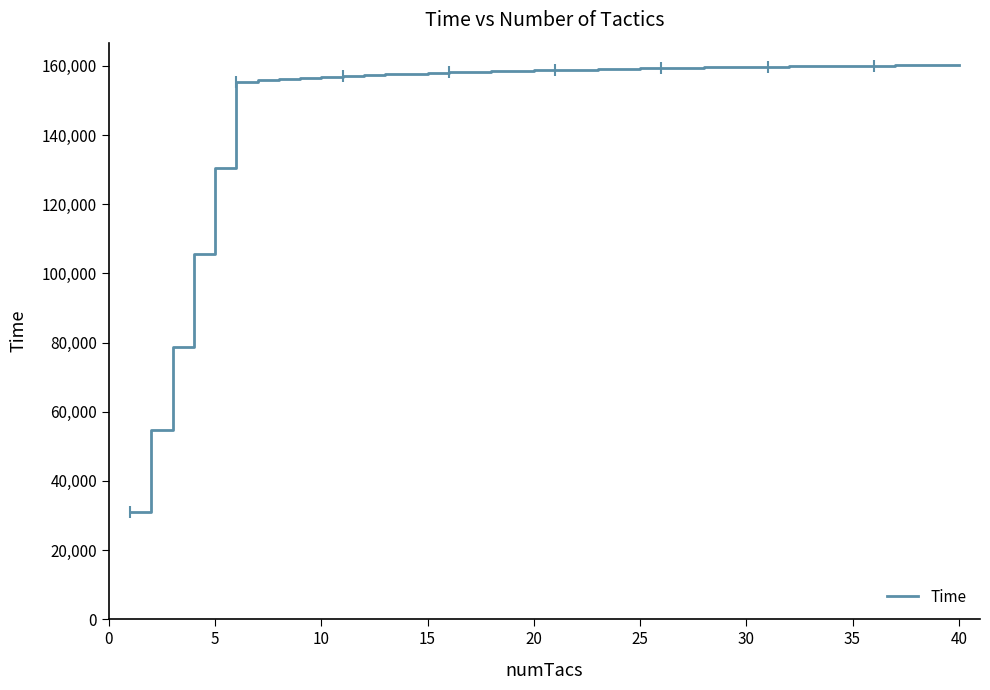

What is the greatest value displayed?

160238